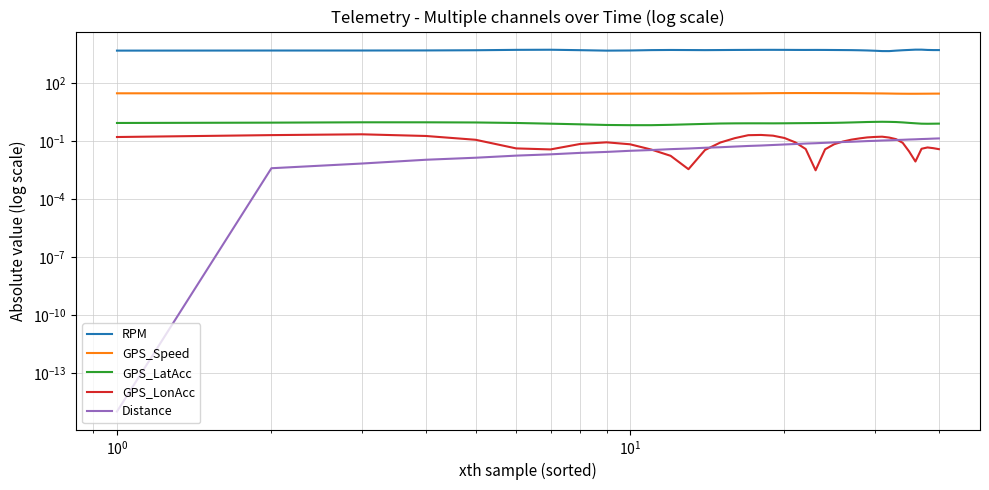

What is the difference between the maximum and minimum values in the Distance series?

0.1